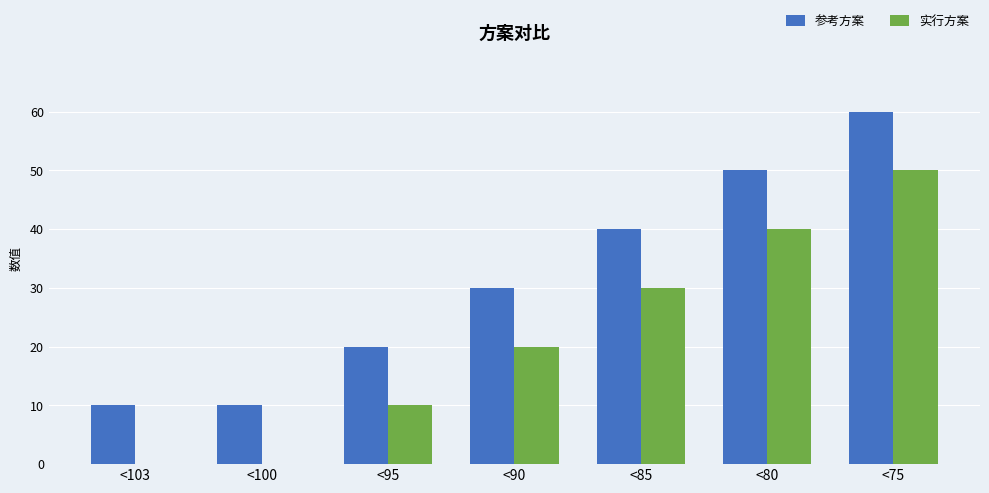

What is the sum of all 参考方案 values?

220